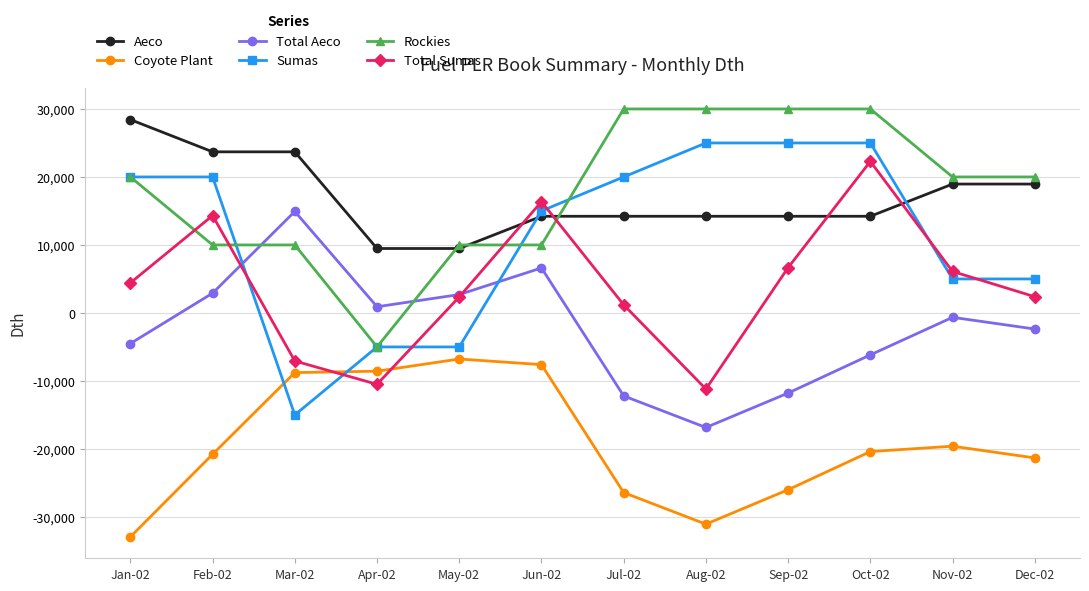

At Jul-02, list the series in order from largest to smallest.

Rockies, Sumas, Aeco, Total Sumas, Total Aeco, Coyote Plant